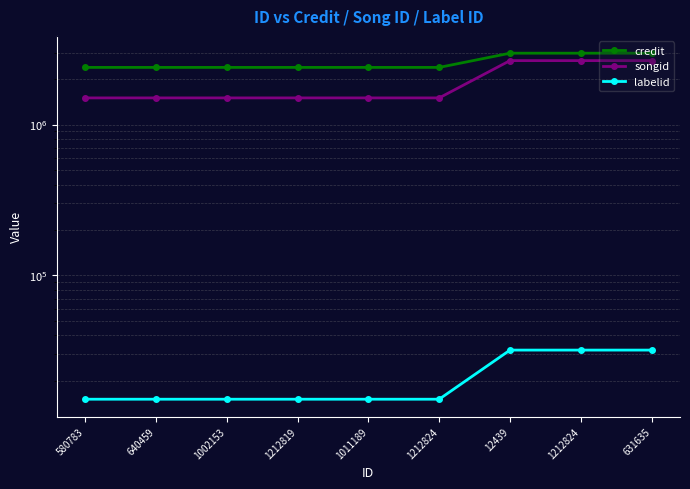

What is the difference between the maximum and minimum values in the credit series?

581316